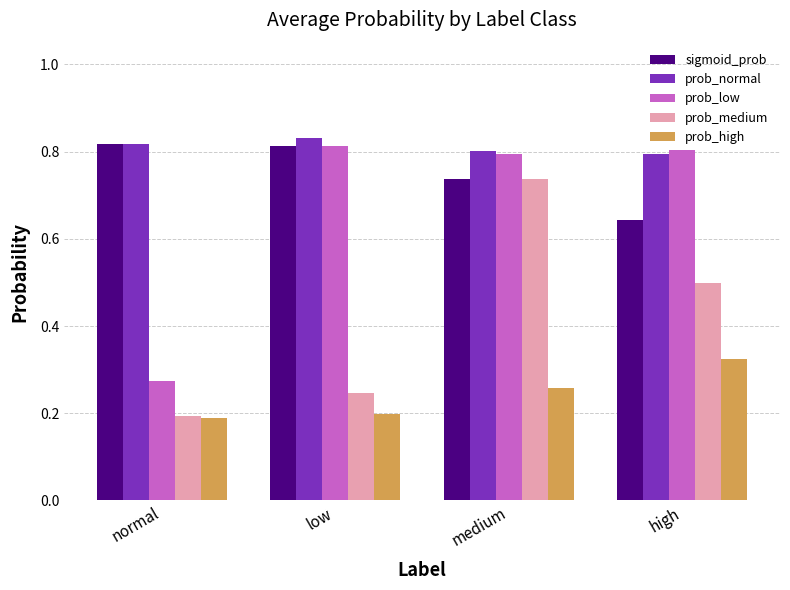

The value of prob_medium at normal is 0.2. True or false?

True